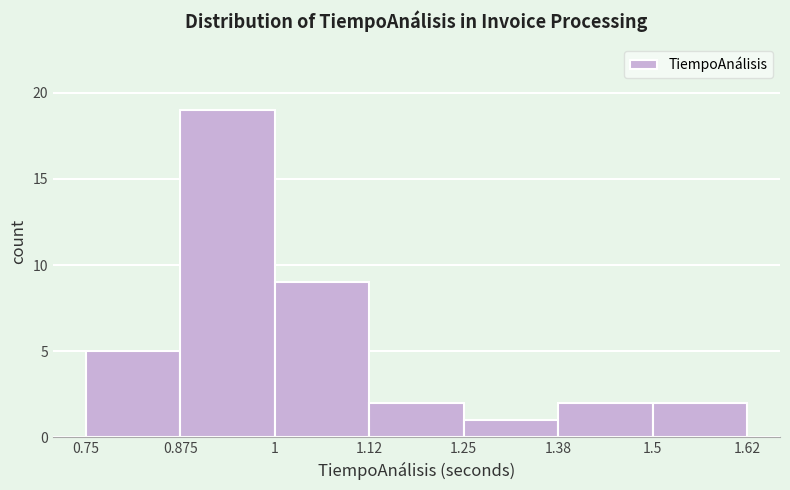

Reading left to right, list every bar in this chart as the range it spans on the x-axis followed by its height. The values are not printed on the chart, so give them approximately, as read against the axis.

0.75 to 0.875: 5
0.875 to 1: 19
1 to 1.12: 9
1.12 to 1.25: 2
1.25 to 1.38: 1
1.38 to 1.5: 2
1.5 to 1.62: 2